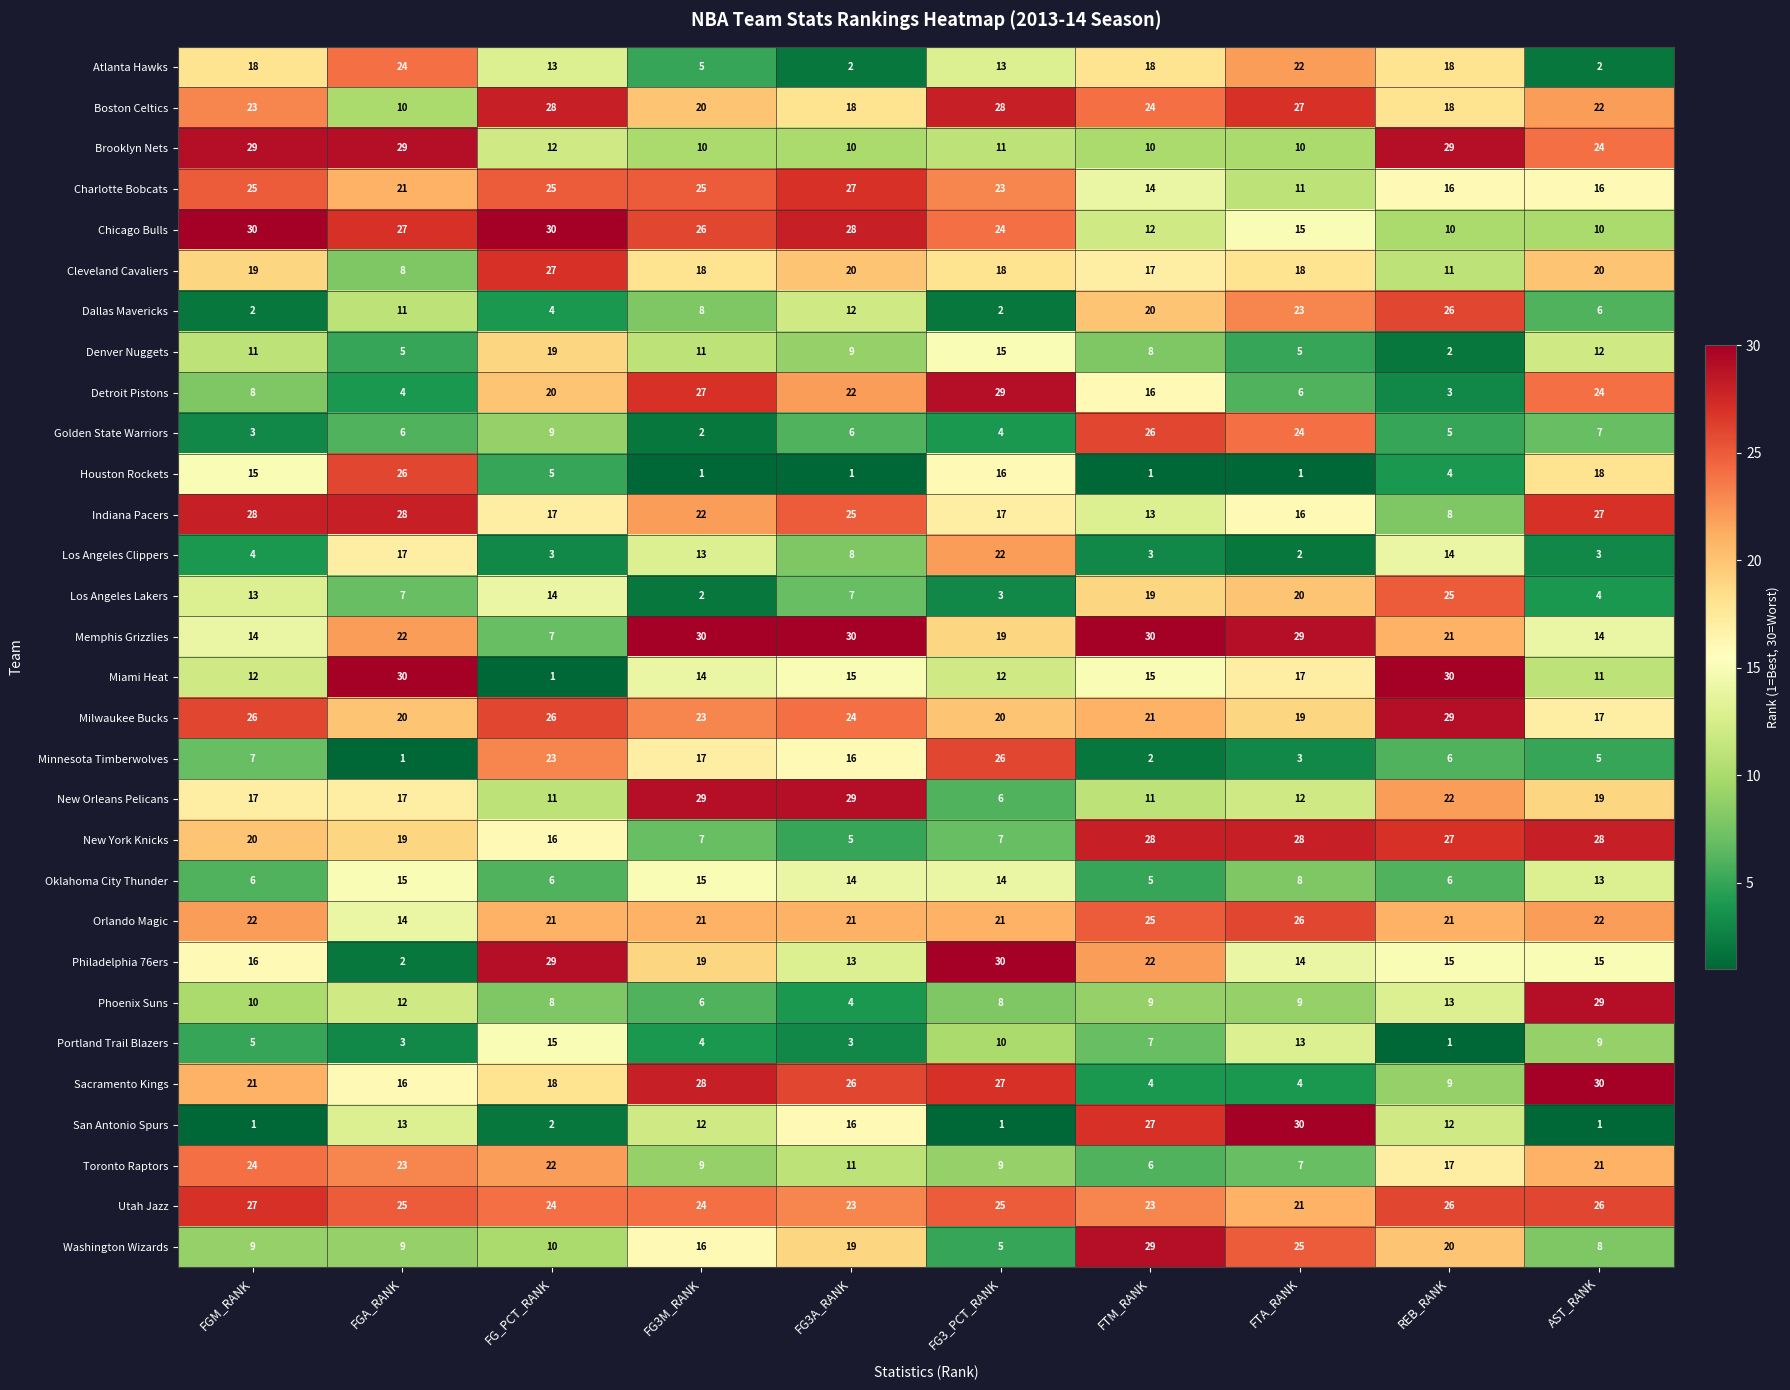

What is the maximum value shown in the chart?

30